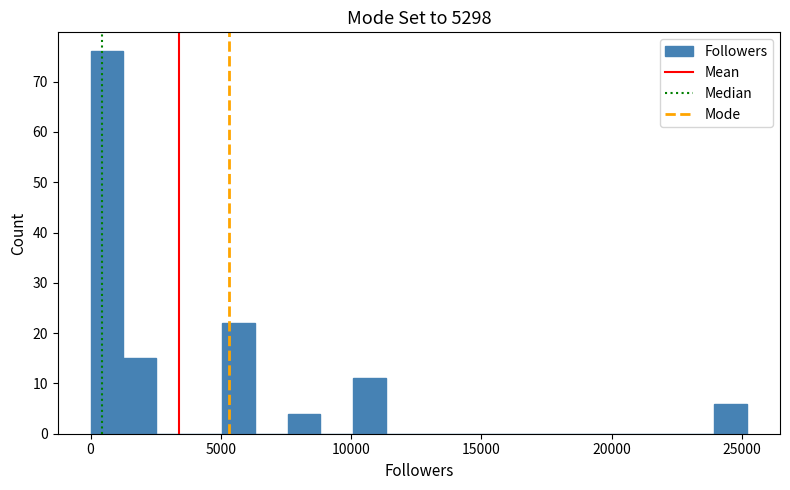

Read against the x-axis, roughly where is the centre of the tallest bar?

500